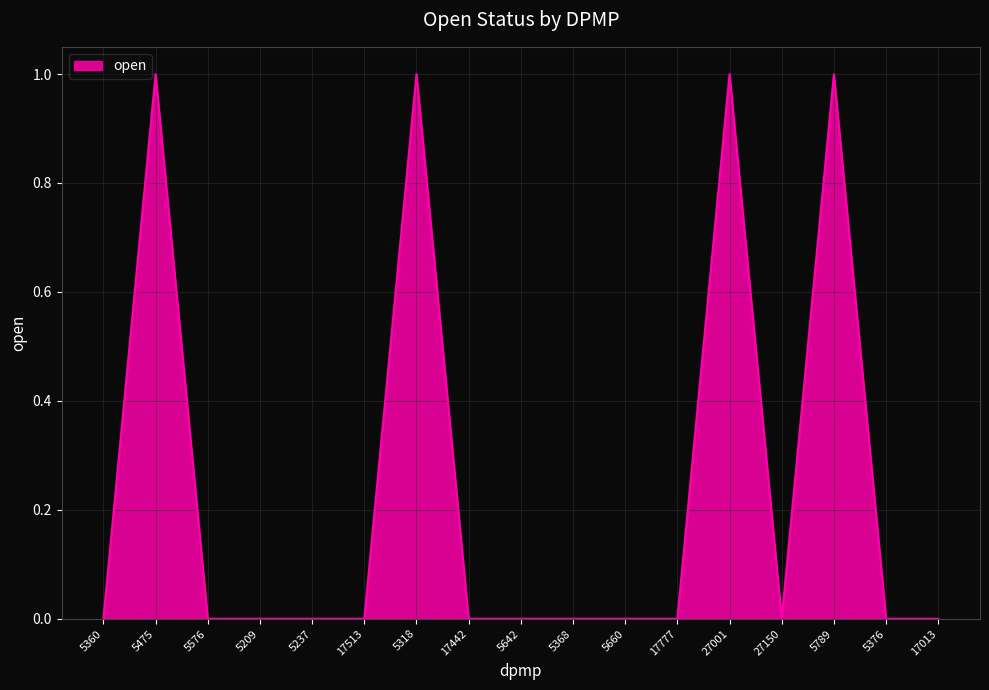

Reading left to right, transcribe all the data shown in this chart.

0	1	0	0	0	0	1	0	0	0	0	0	1	0	1	0	0